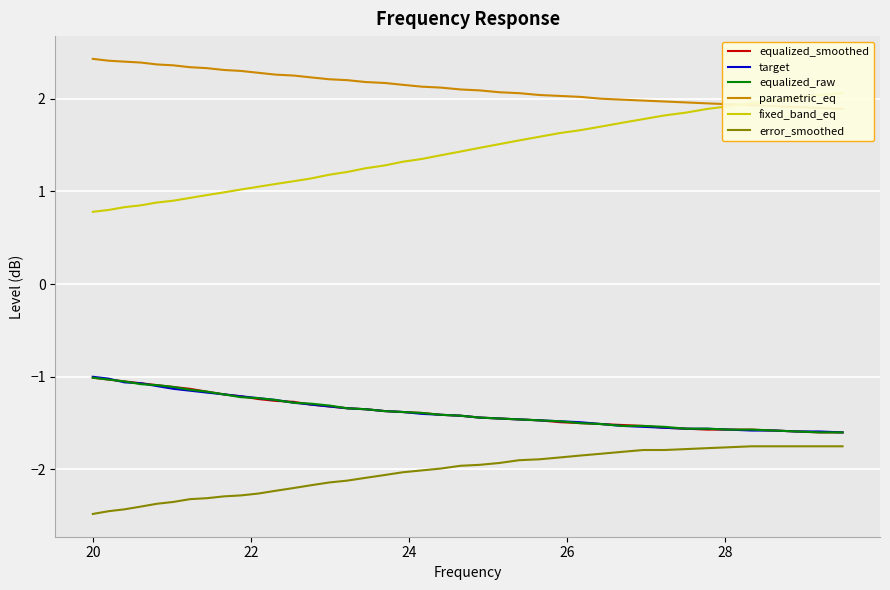

What is the average value of the fixed_band_eq series?

1.4